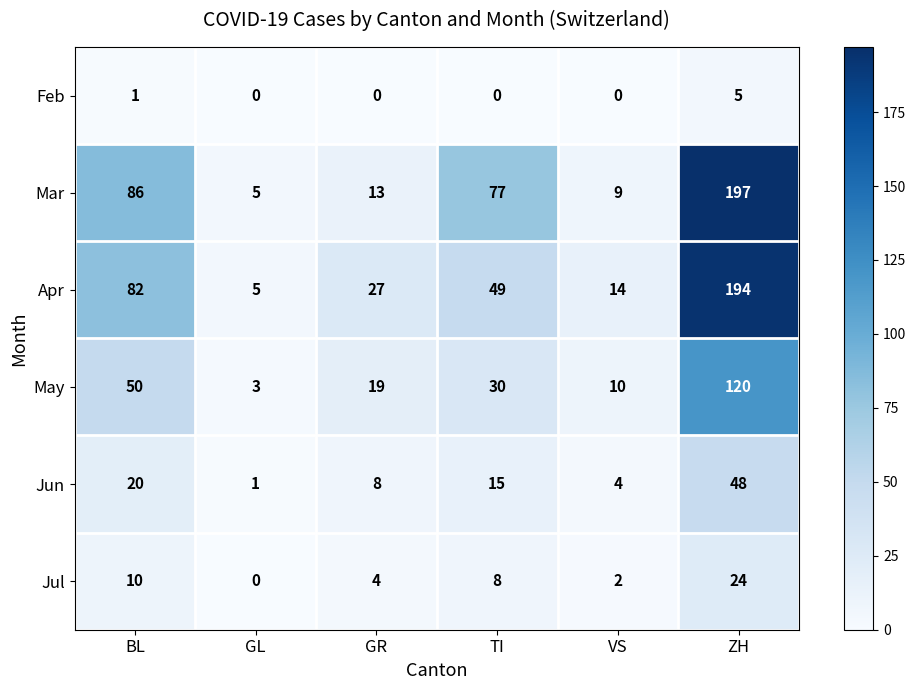

At how many categories does at least one series exceed 109?

1